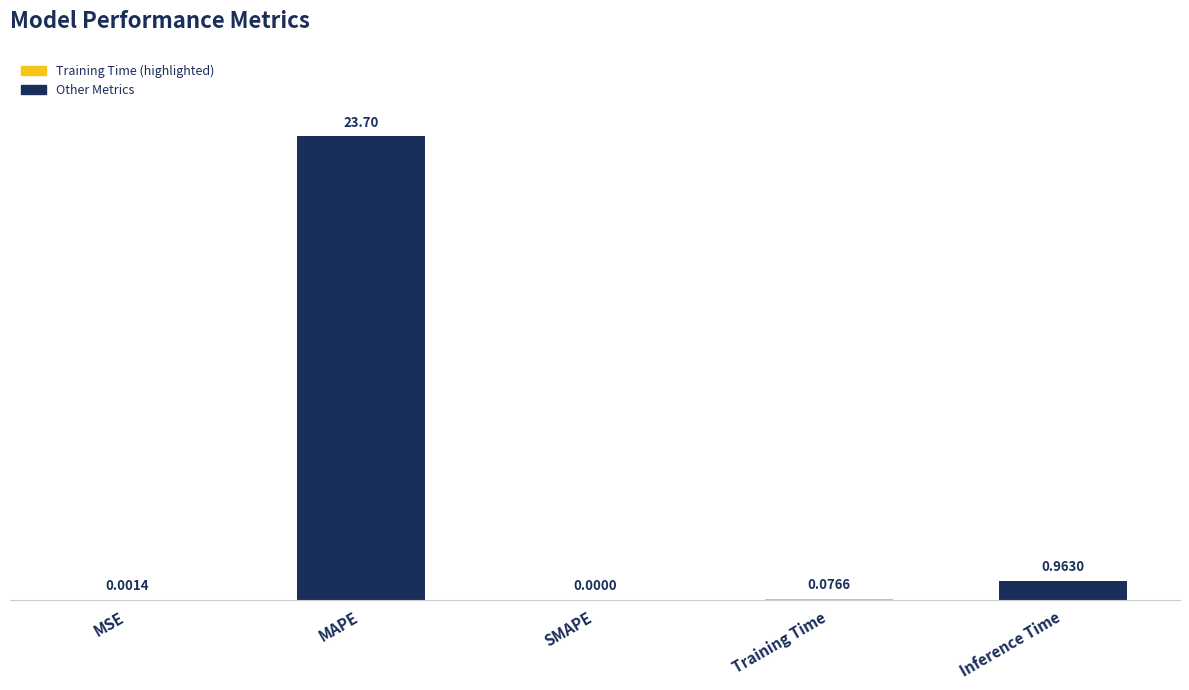

What is the average value?

4.9